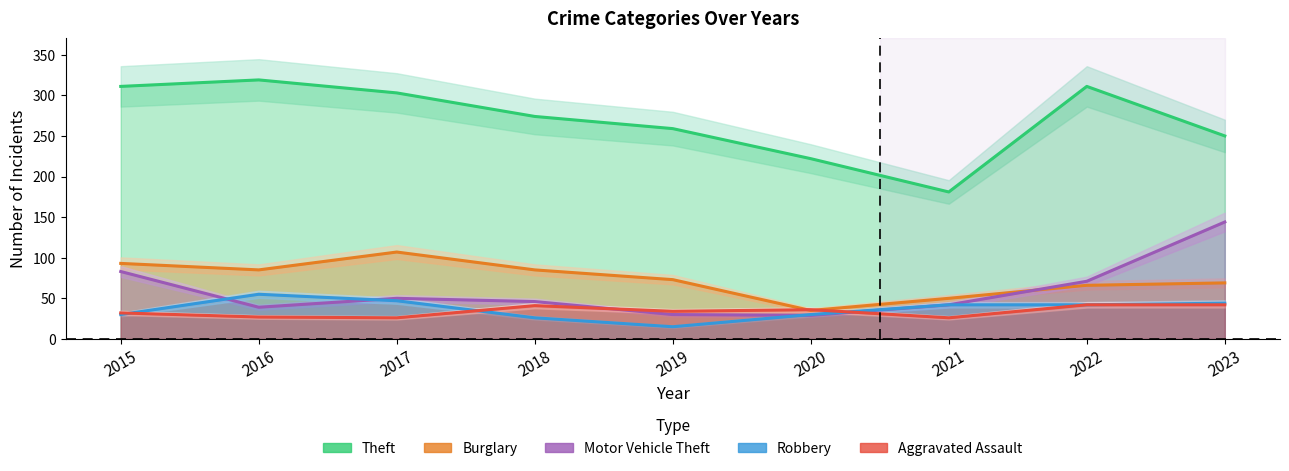

What is the spread (max minus min) of values at 2015?

281